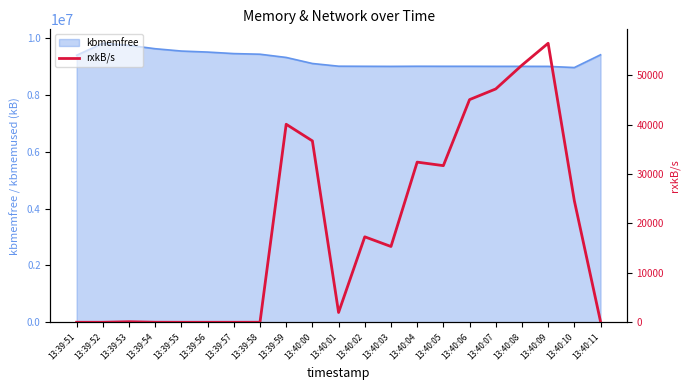

How many data points are less than 15334?

10